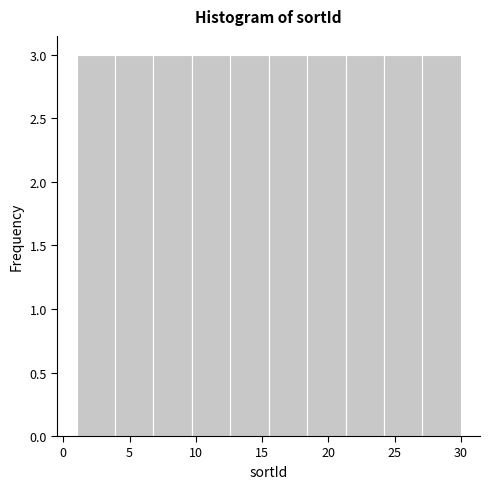

Reading left to right, transcribe this chart: for each bar, give the range it covers on the x-axis and its height. Neither the bar edges nor the heights are printed on the chart, so give them approximately, as read against the axes.

1.0 to 3.9: 3
3.9 to 6.8: 3
6.8 to 9.7: 3
9.7 to 12.6: 3
12.6 to 15.5: 3
15.5 to 18.4: 3
18.4 to 21.3: 3
21.3 to 24.2: 3
24.2 to 27.1: 3
27.1 to 30.0: 3